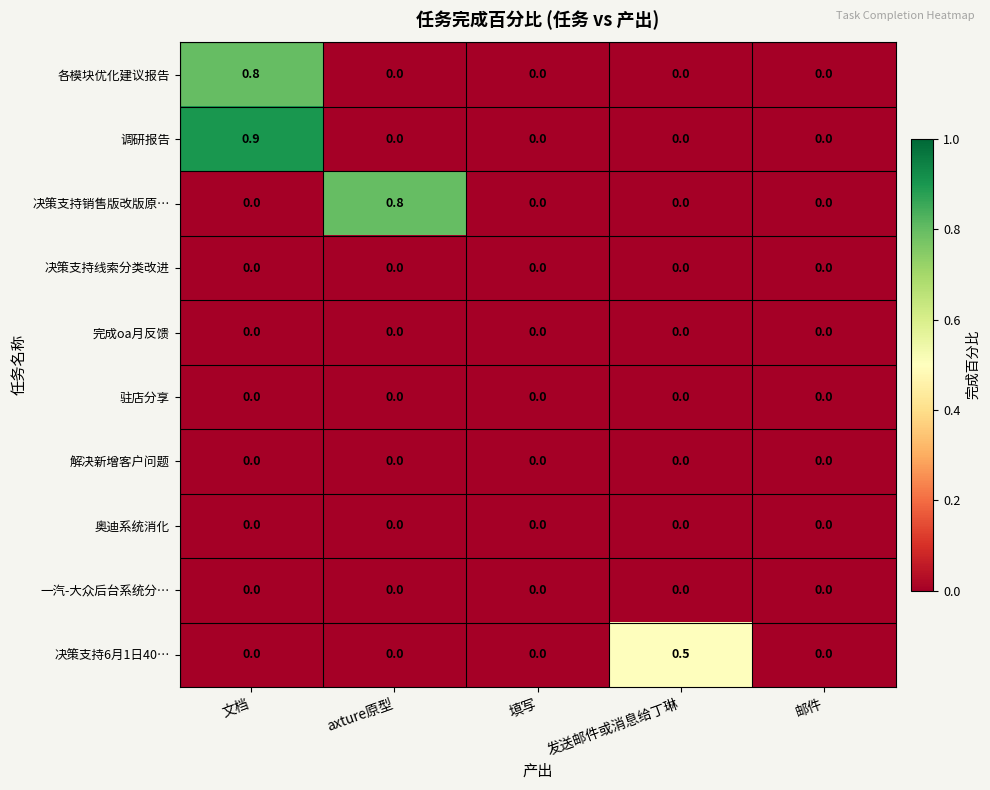

The 决策支持销售版改版原… series shows 1.4 at axture原型. True or false?

False